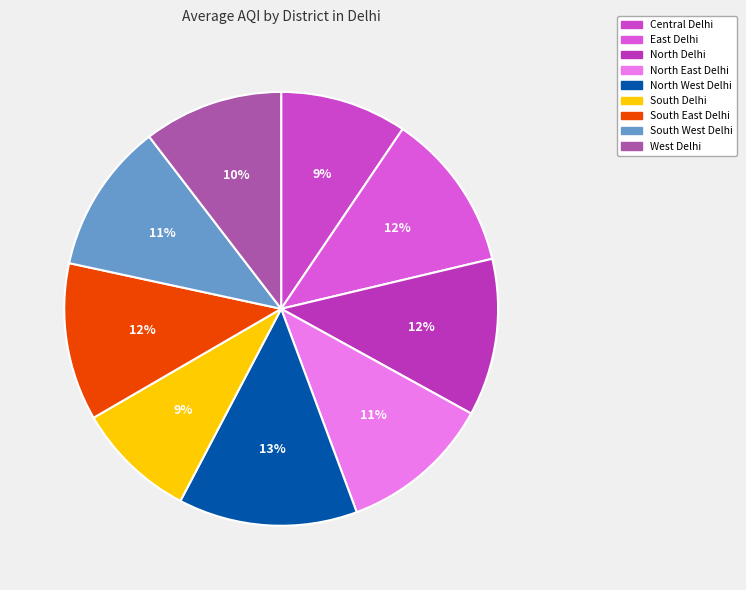

What is the ratio of the value at North Delhi to the value at North West Delhi?

0.9